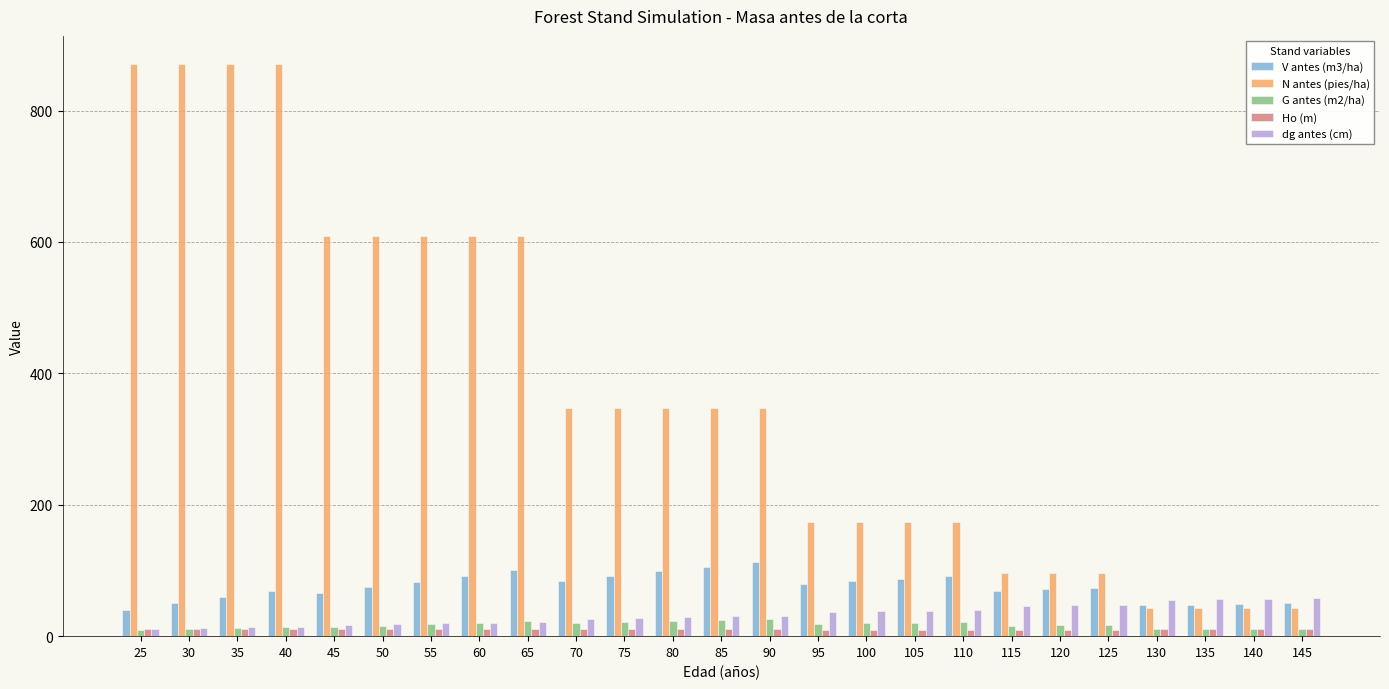

What is the sum of the Ho (m) values at 105 and 85?

20.3